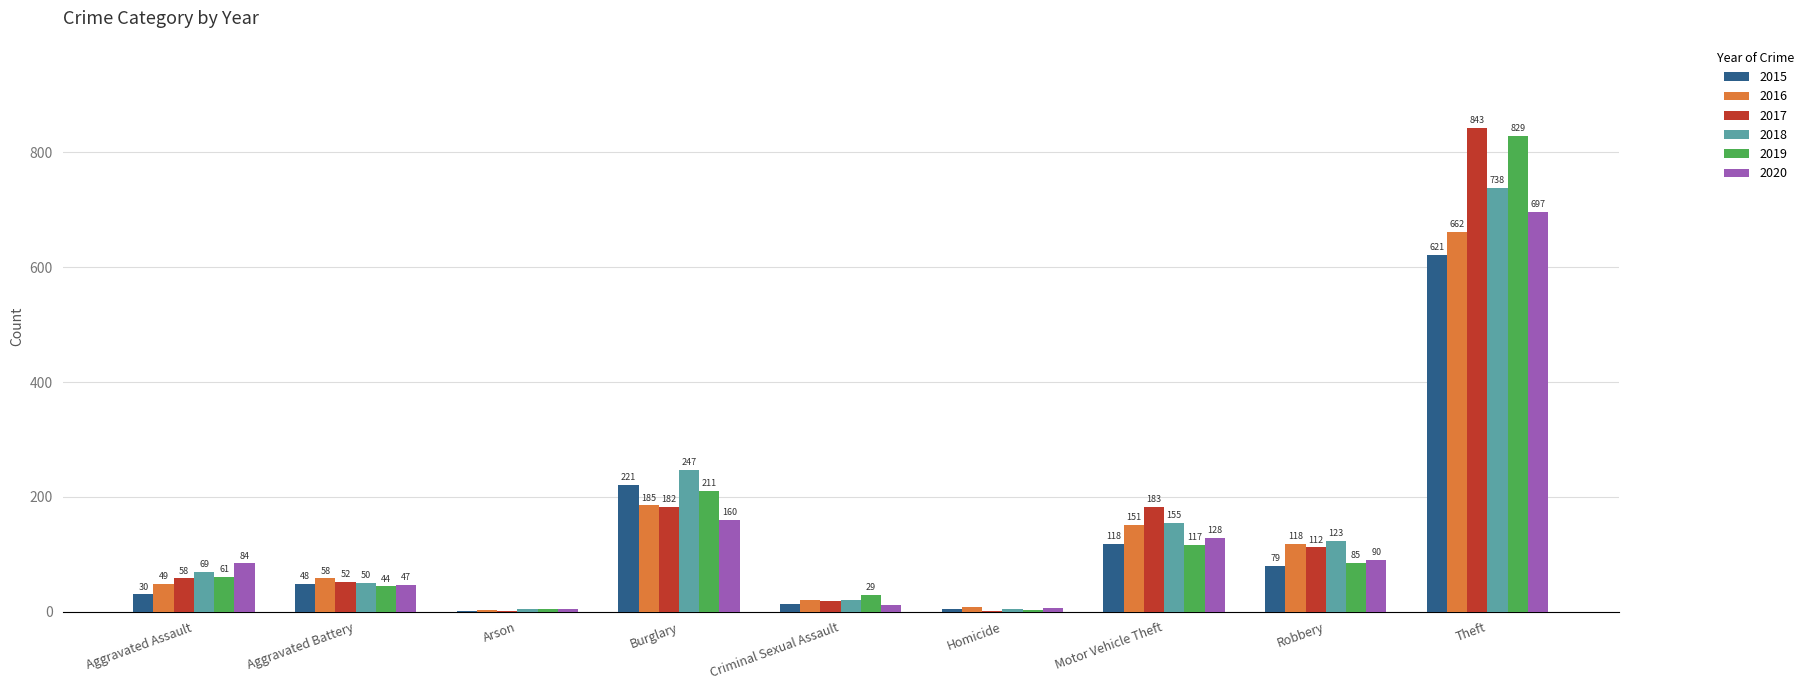

What is the difference between the 2019 values at Theft and Burglary?

618